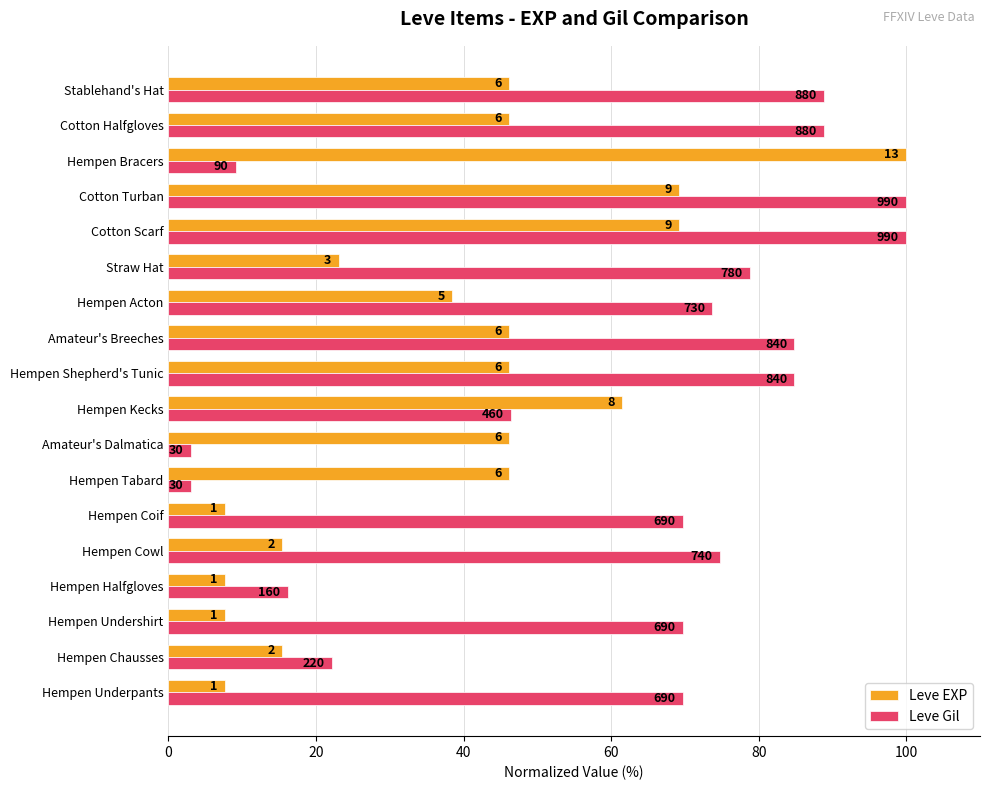

What are all the series names shown in the legend?

Leve EXP, Leve Gil